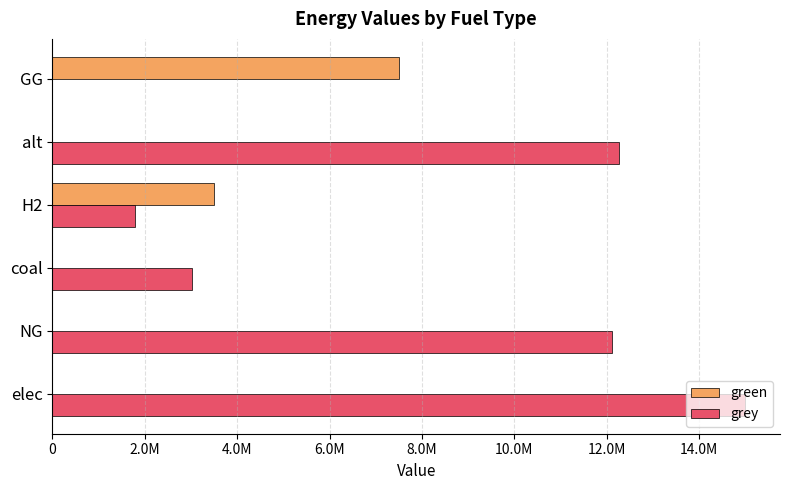

What are all the series names shown in the legend?

green, grey